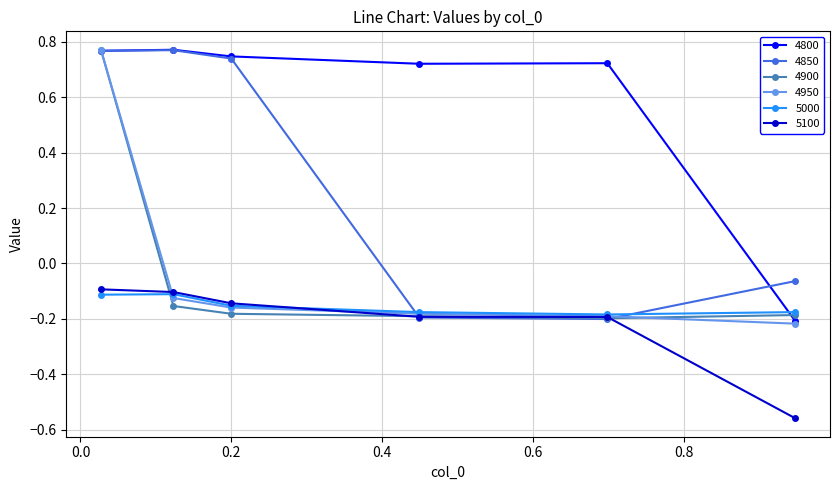

What is the difference between the maximum and minimum values in the 4850 series?

1.0